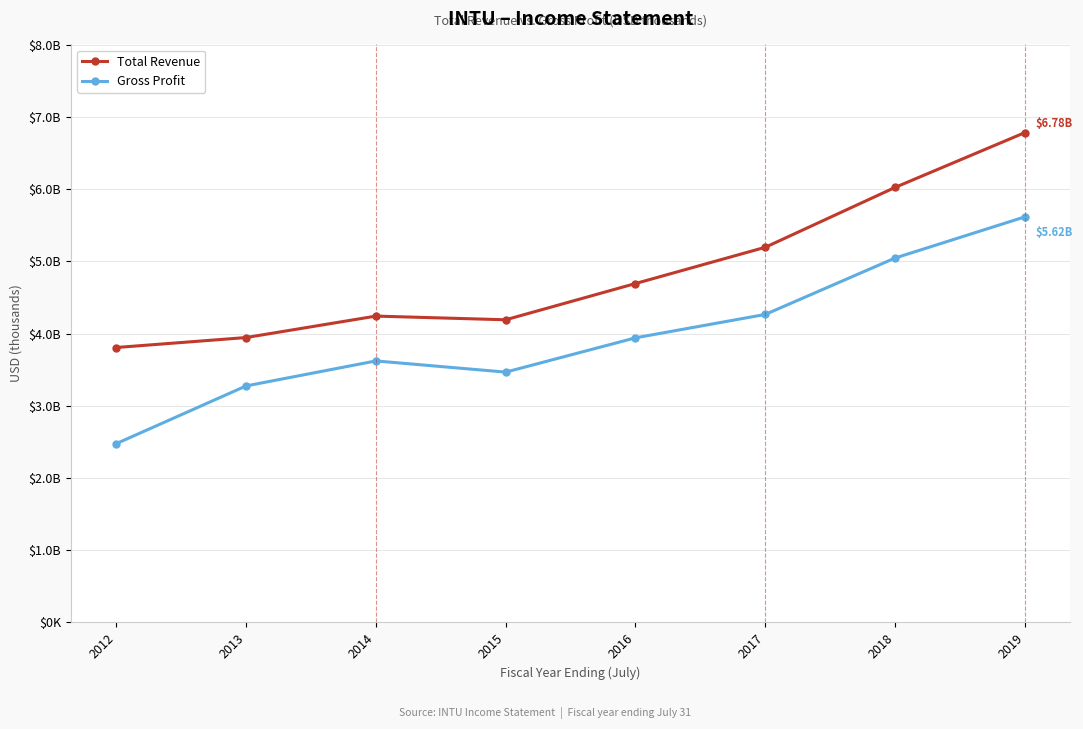

True or false: Total Revenue and Gross Profit cross at least once.

False